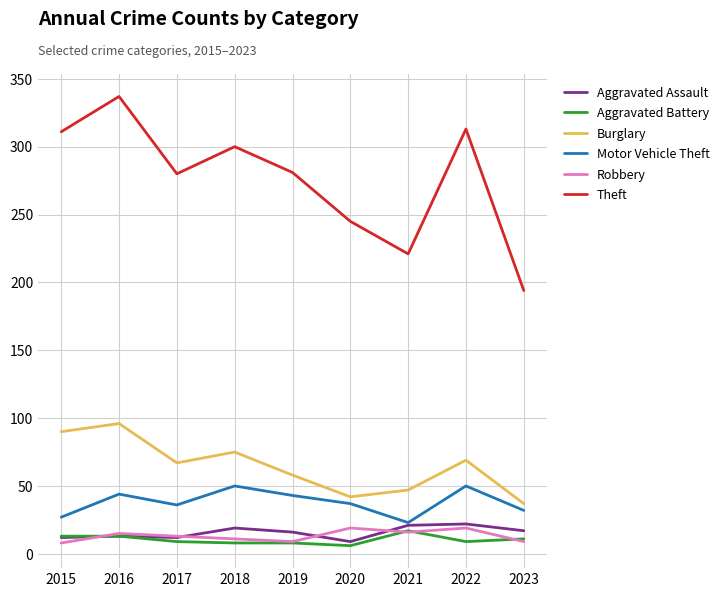

True or false: Burglary and Robbery cross at least once.

False